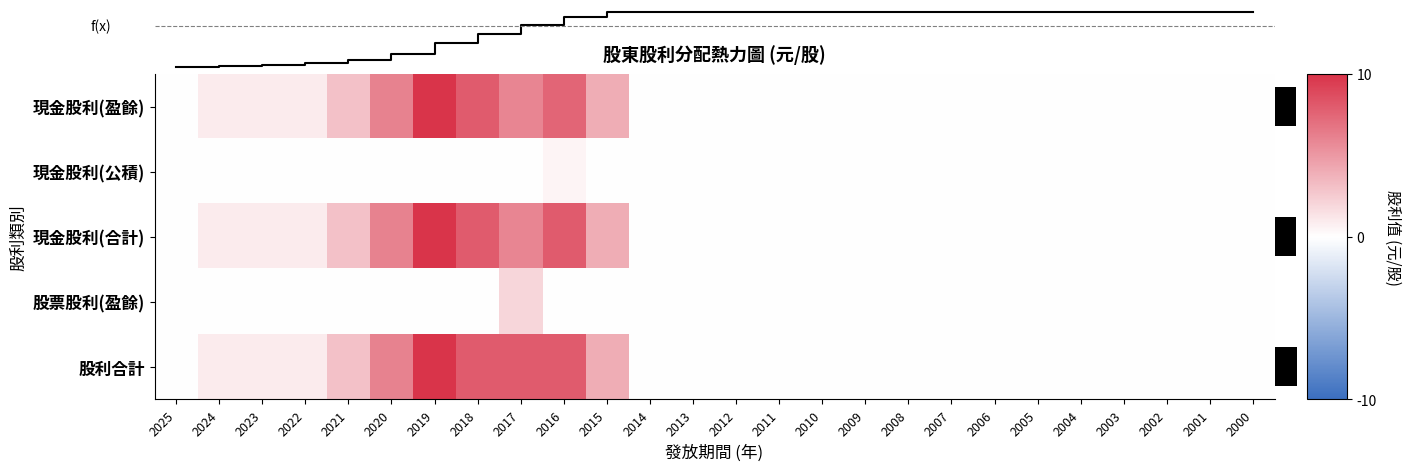

Where is 盈餘 nearest to the value 5?

2017